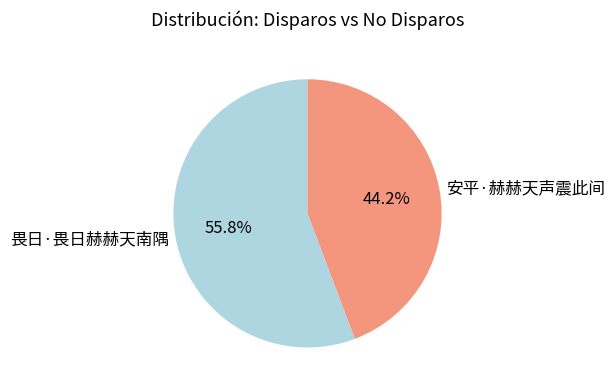

Is it true that 安平·赫赫天声震此间 is 44% of the pie?

True